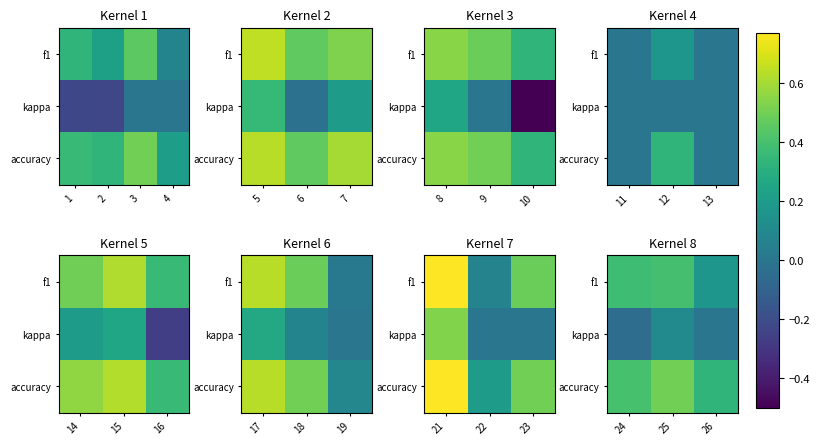

True or false: accuracy has a value of 0.4 at 24.

True